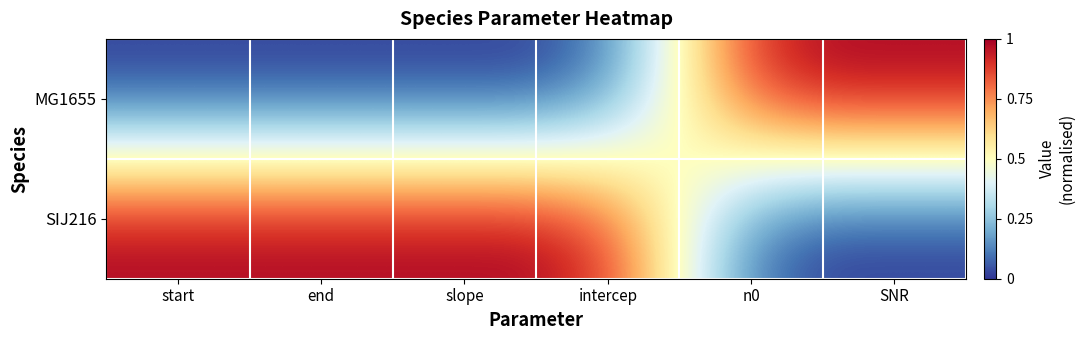

Which series has the largest total across all categories?

SIJ216